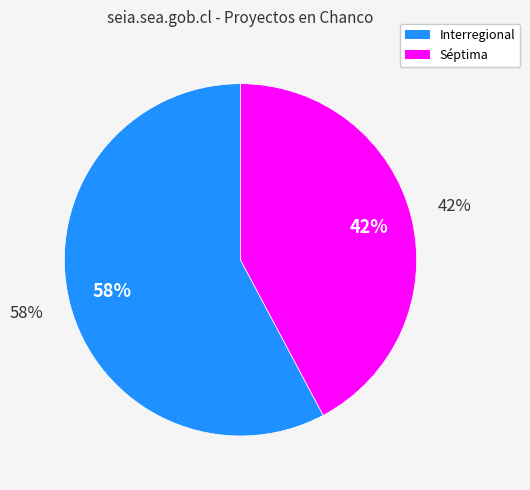

To the nearest percent, what percentage of the pie is Interregional?

58%